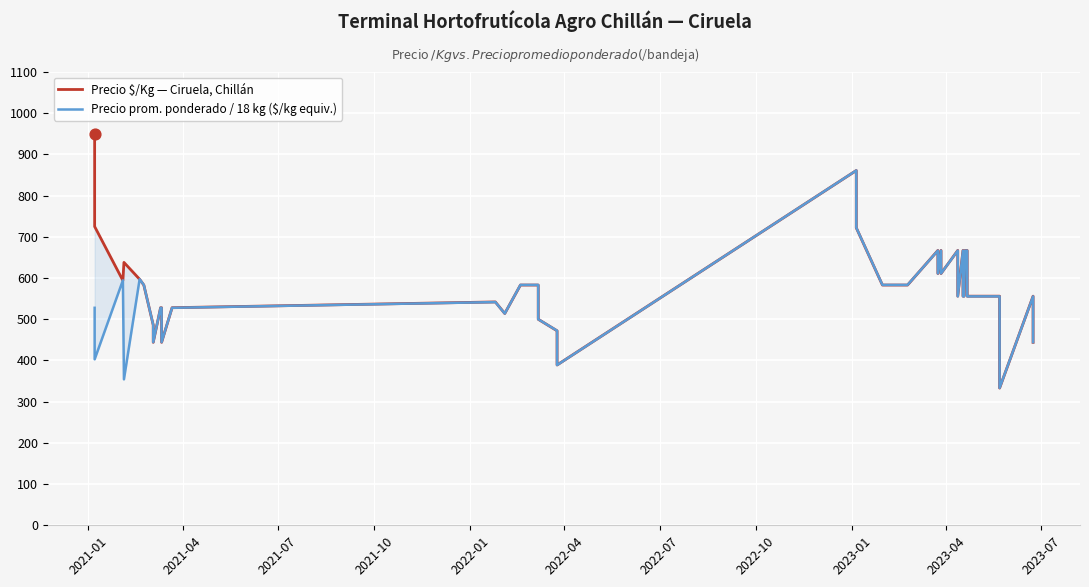

Which series reaches the maximum Y coordinate?

Precio $/Kg — Ciruela, Chillán